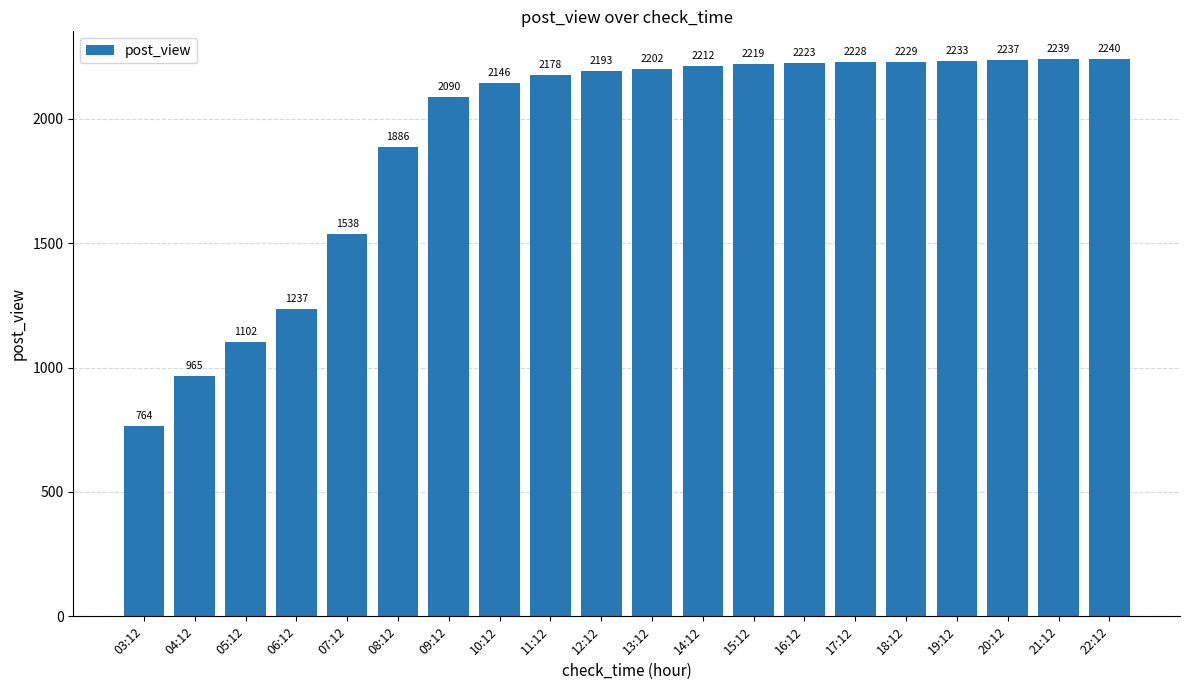

Approximately how many times larger is the value at 21:12 compared to 17:12?

1.0